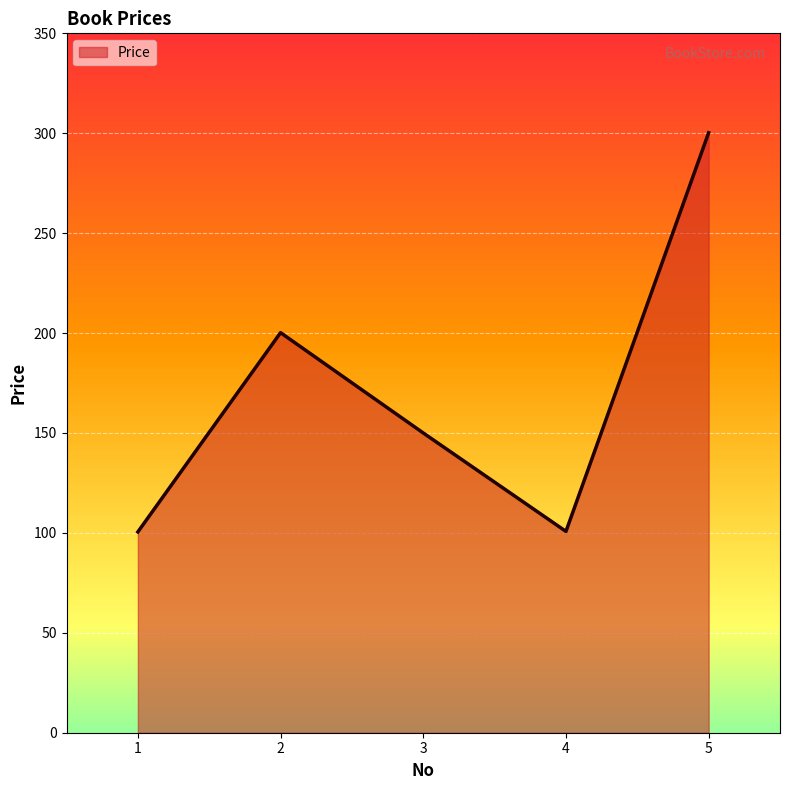

How many interior local peaks (higher than both neighbors) does the data have?

1